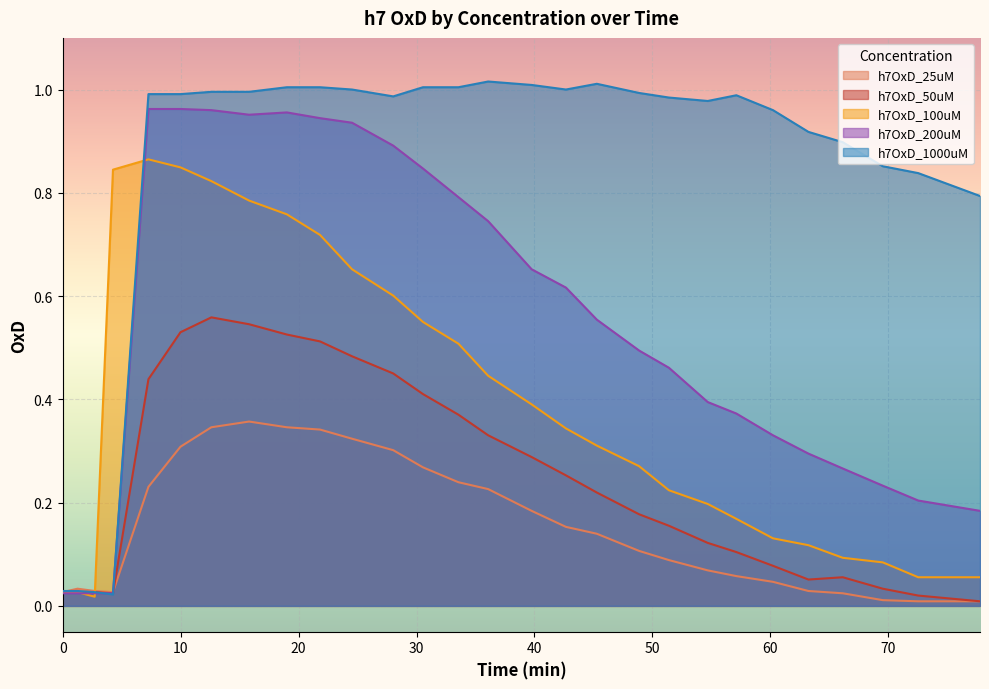

How many intersections are there between h7OxD_200uM and h7OxD_100uM?

3